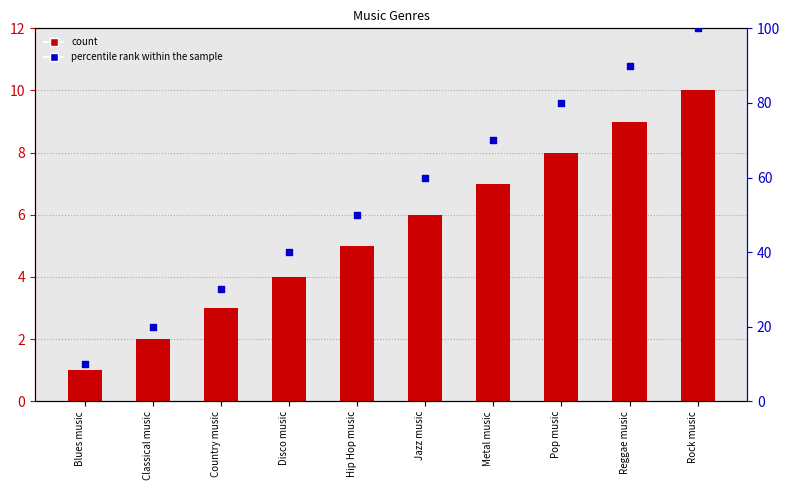

At how many categories does at least one series exceed 29?

8